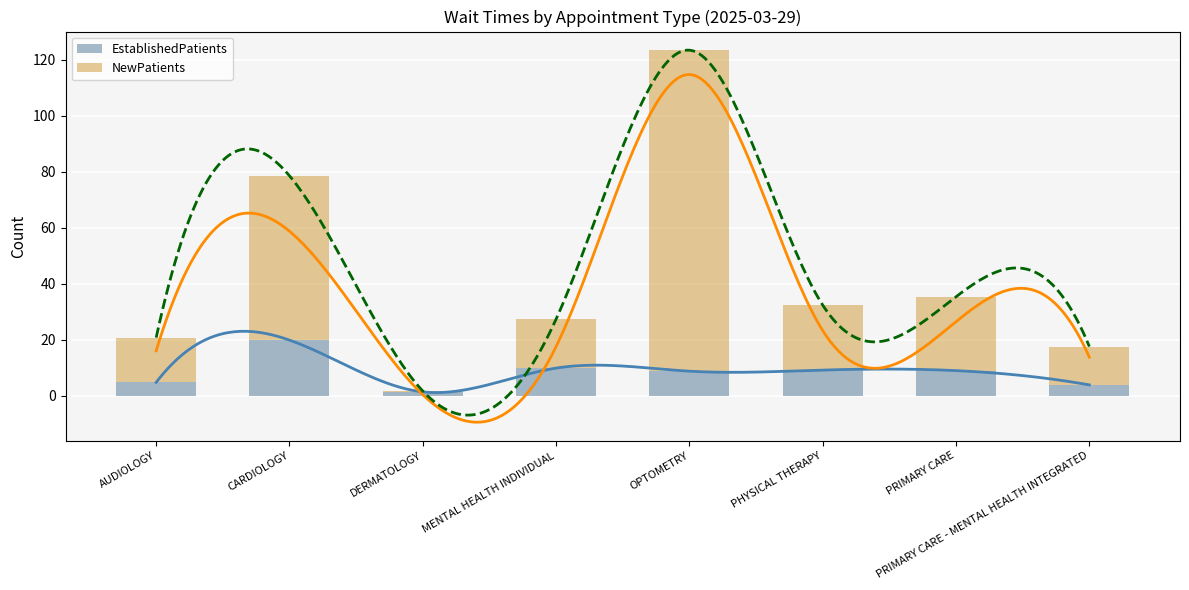

What is the maximum value for NewPatients?

114.7